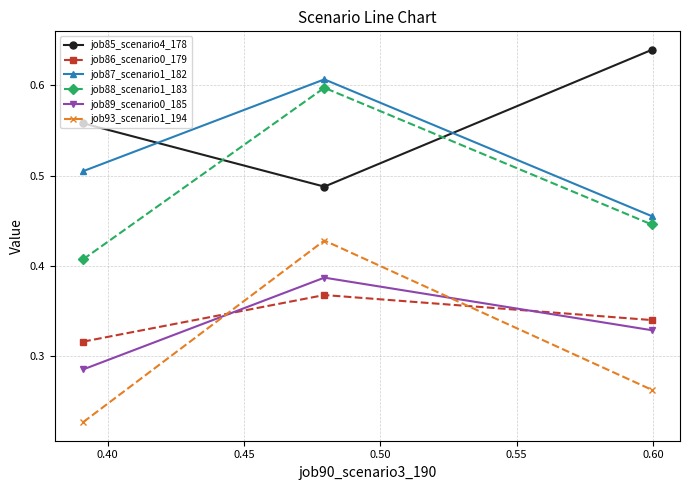

At how many categories does at least one series exceed 0?

3